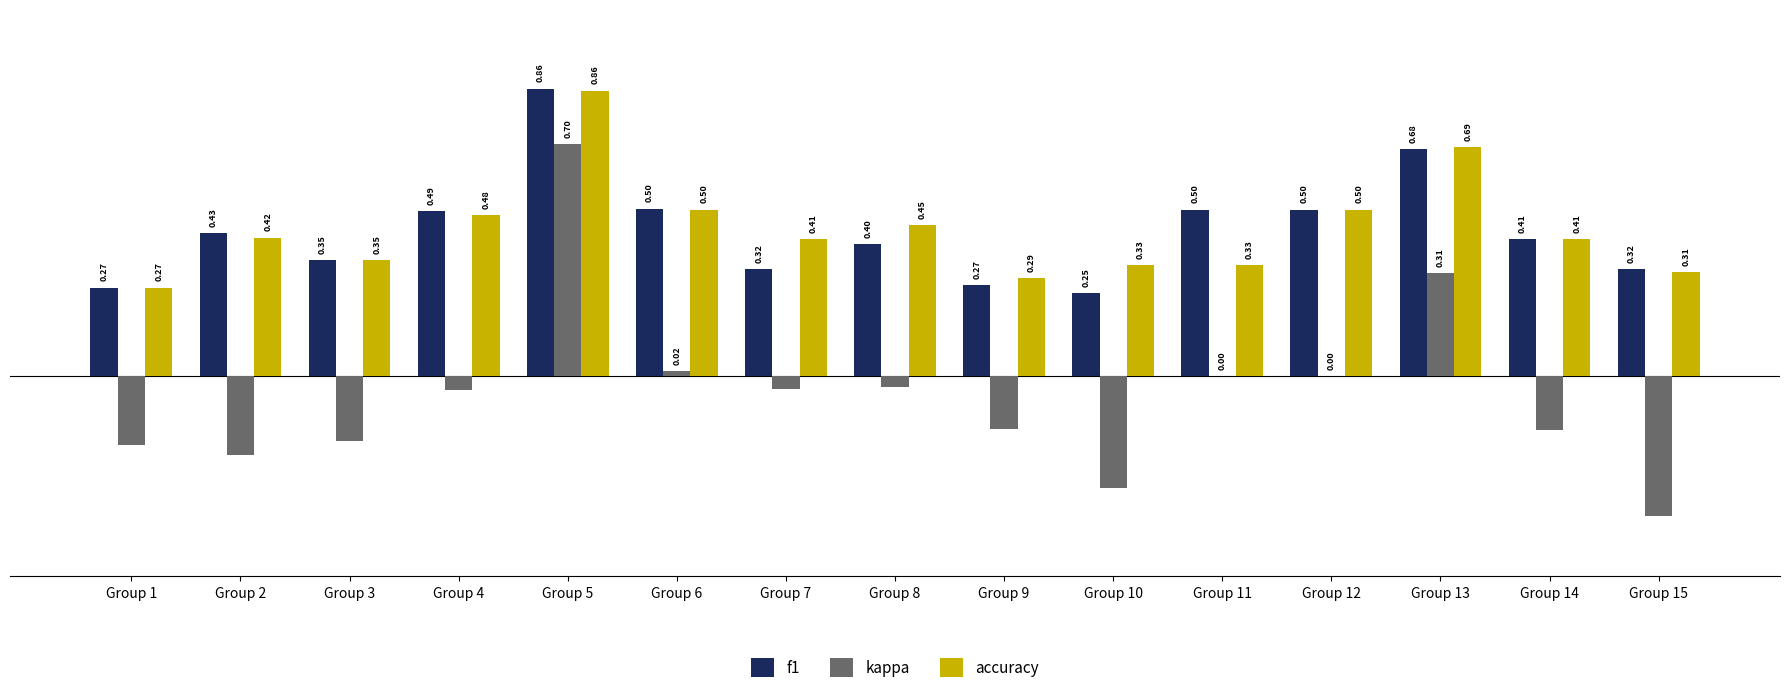

At which category is the sum across all series the highest?

Group 5